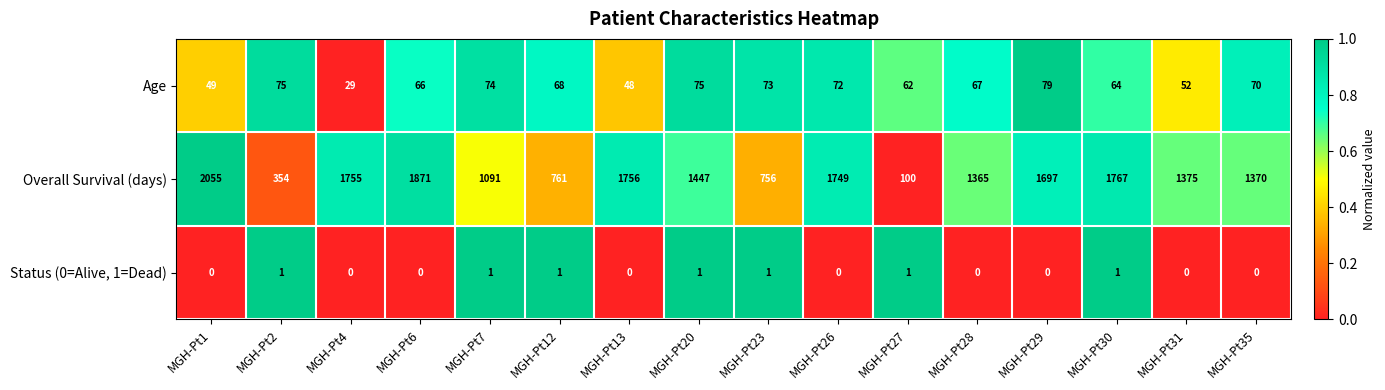

At how many categories does at least one series exceed 0?

16